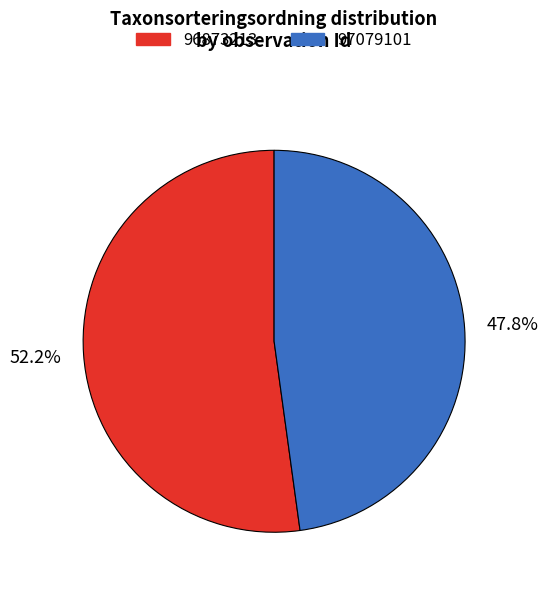

What portion of the pie excludes 97079101?

52.2%